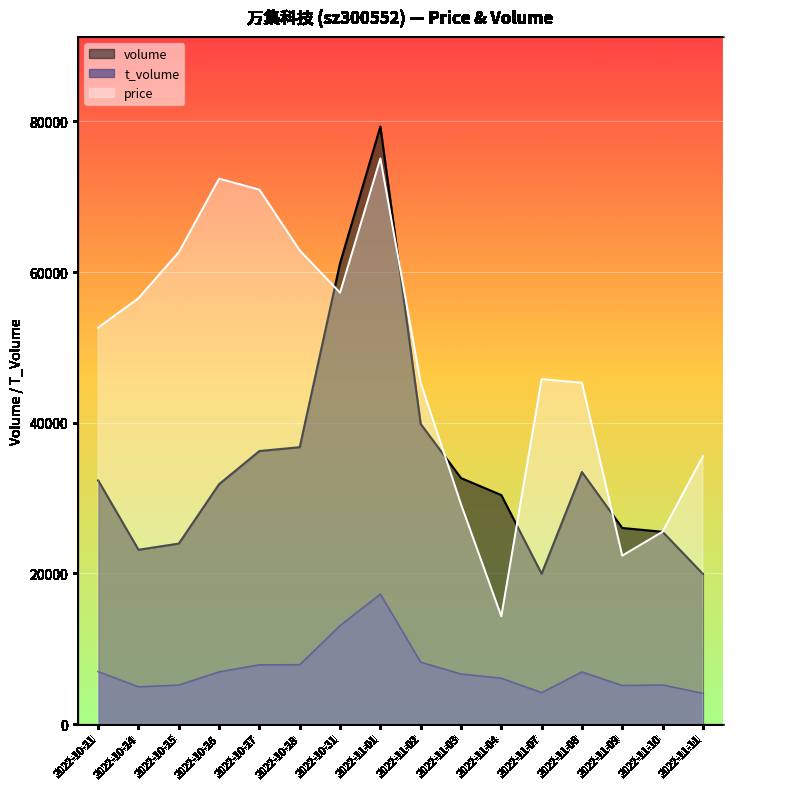

True or false: t_volume and price cross at least once.

False